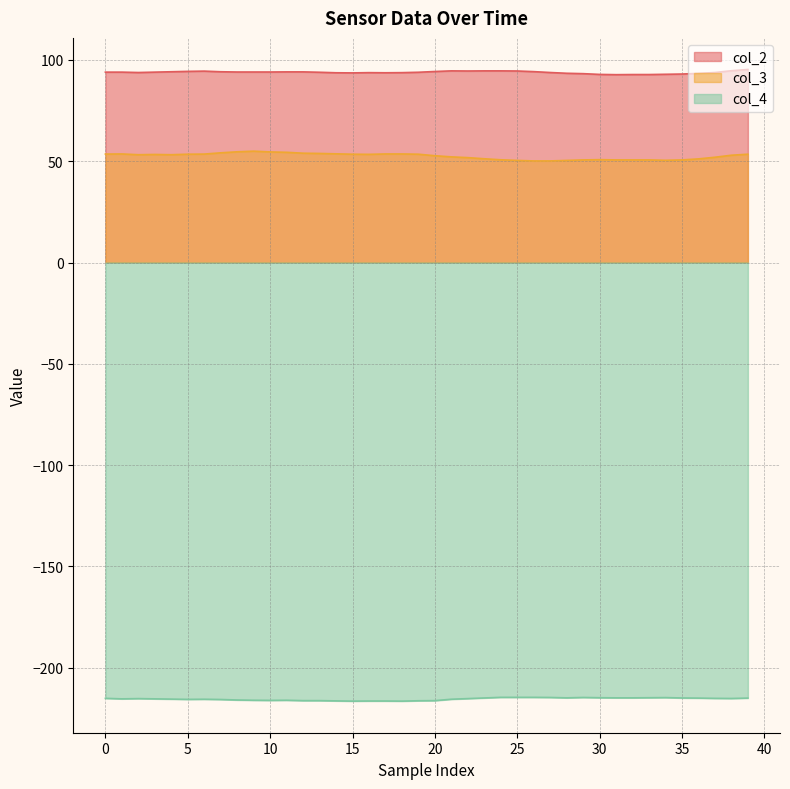

How many values in the col_4 series are below -215?

25